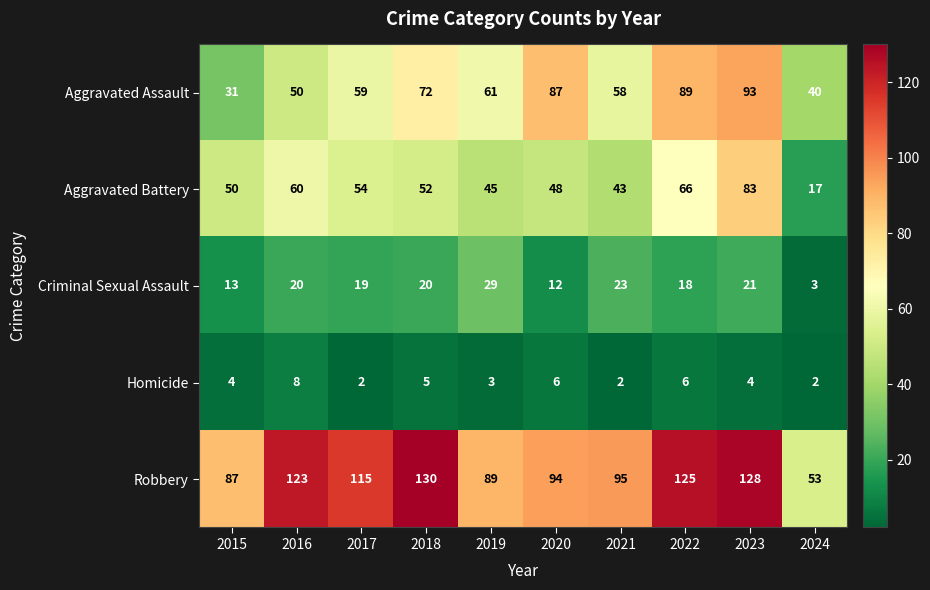

At how many categories does at least one series exceed 63?

9